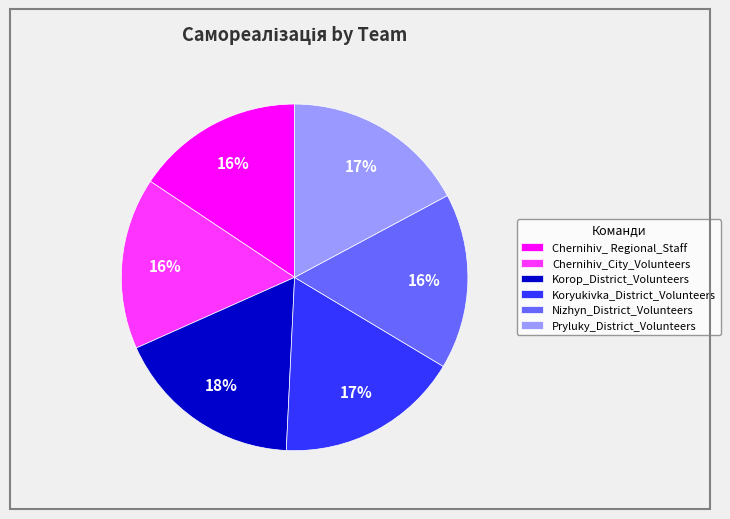

How many segments does this pie chart have?

6